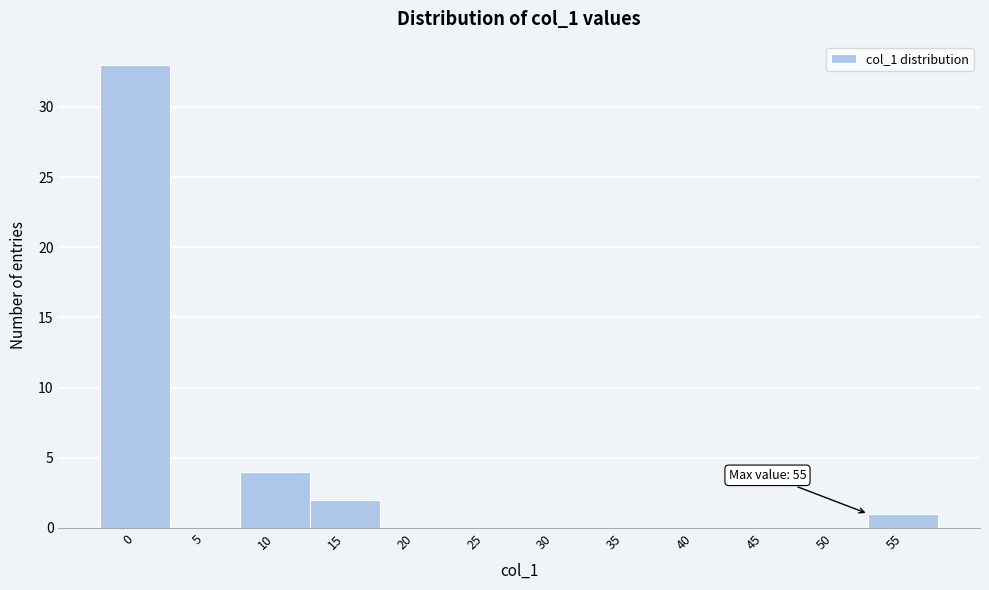

Reading left to right, what are all the values shown in this chart?

0=33	5=0	10=4	15=2	20=0	25=0	30=0	35=0	40=0	45=0	50=0	55=1